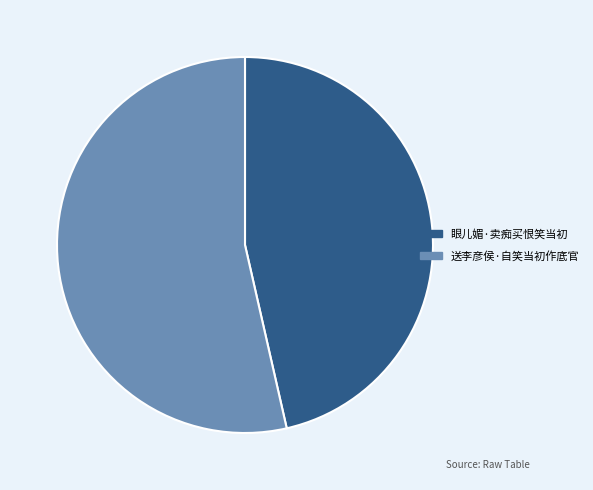

Which has a higher value, 眼儿媚·卖痴买恨笑当初 or 送李彦侯·自笑当初作底官?

送李彦侯·自笑当初作底官